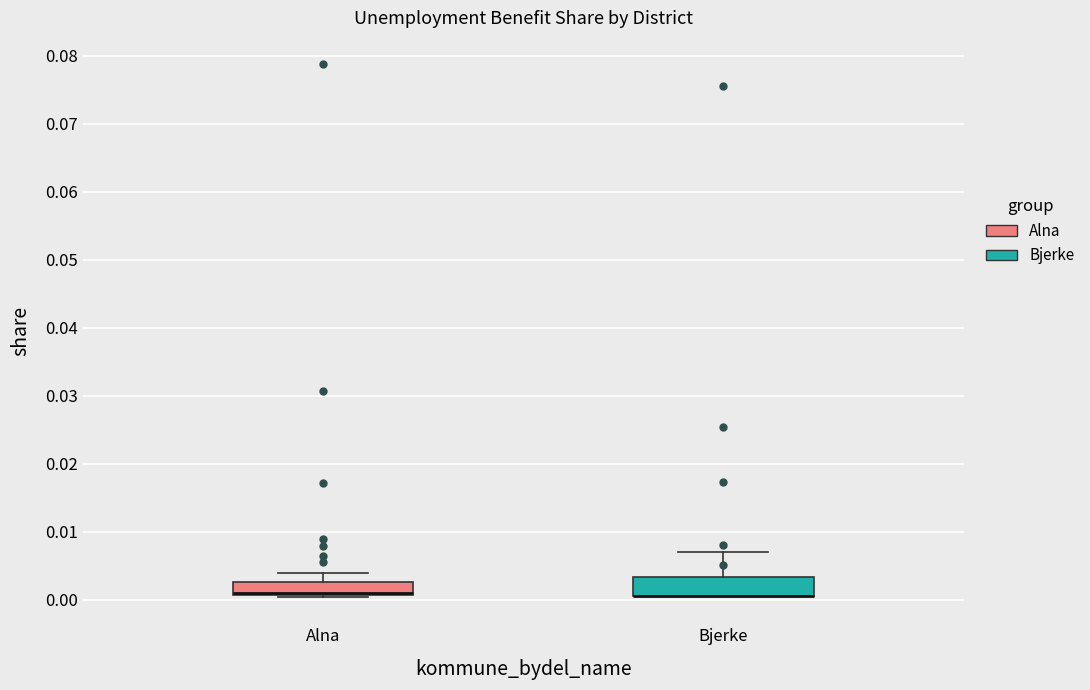

Reading left to right, read every box against the y-axis: the position of its median line, the range the box covers, and the ends of its whiskers. The values are not printed on the chart, so give them approximately, as read against the axis.

Alna: median 0.001 (drawn on the box's lower edge), box 0.001 to 0.003, whiskers 0.000 to 0.004
Bjerke: median 0.001 (drawn on the box's lower edge), box 0.001 to 0.003, whiskers 0.001 to 0.007